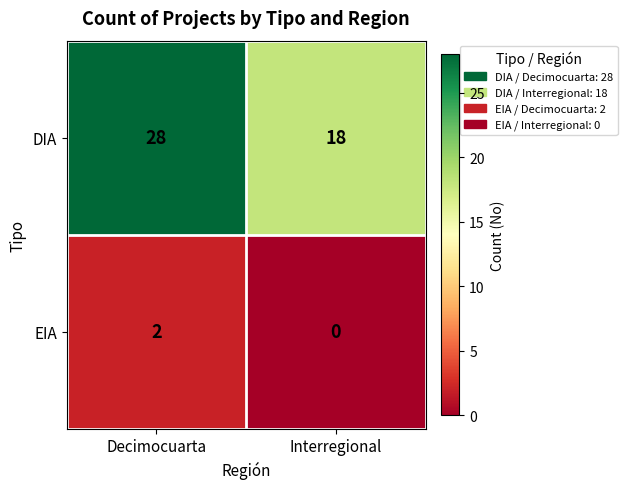

Which series has the largest total across all categories?

DIA